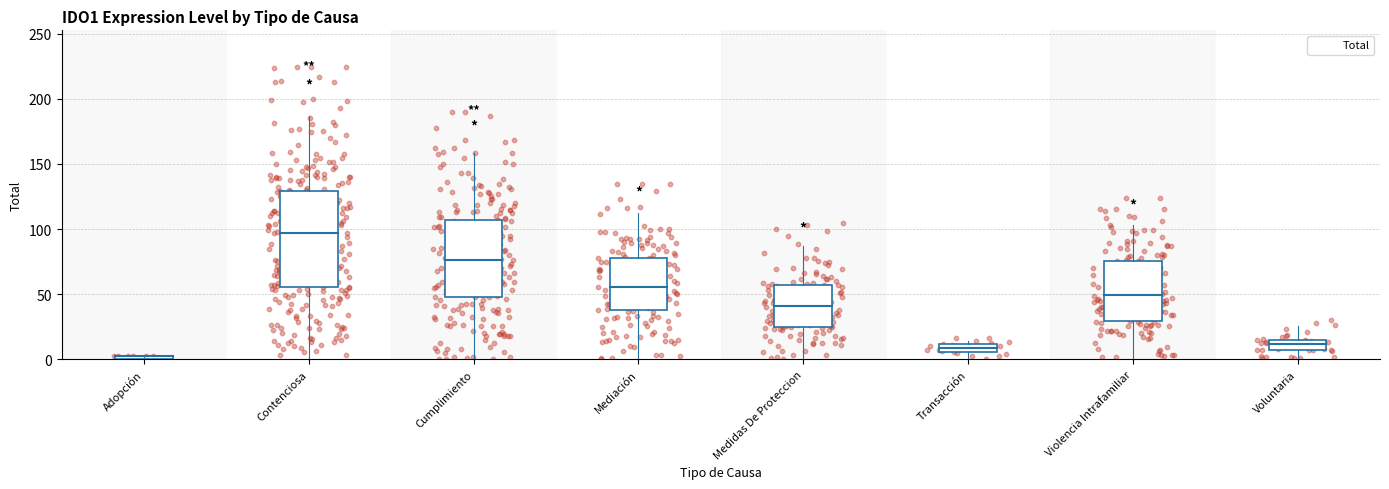

Approximately how many times larger is the value at Voluntaria compared to Adopción?

13.0